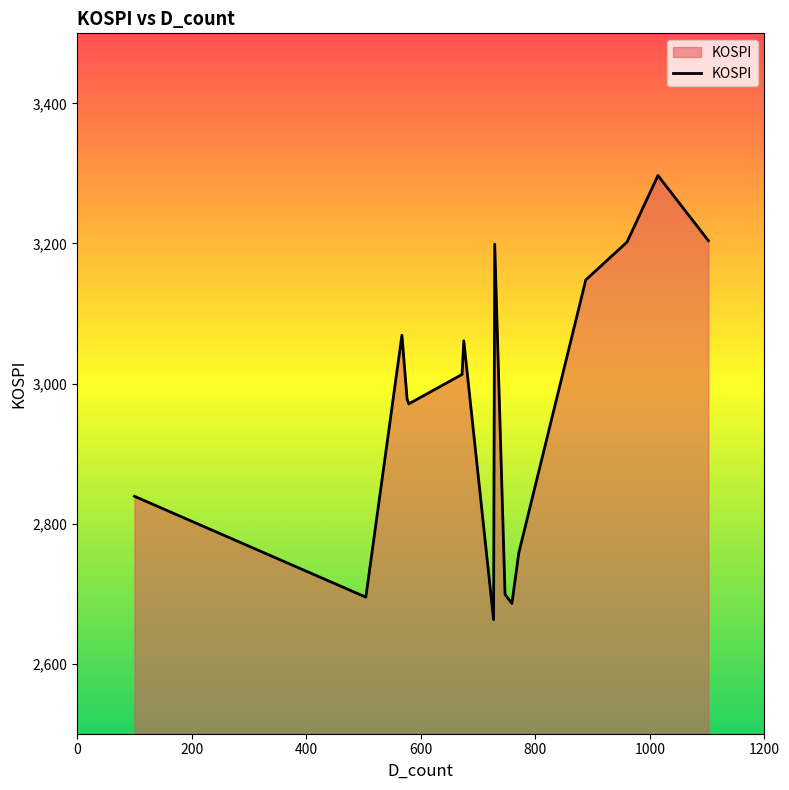

What is the difference between the maximum and minimum values?

634